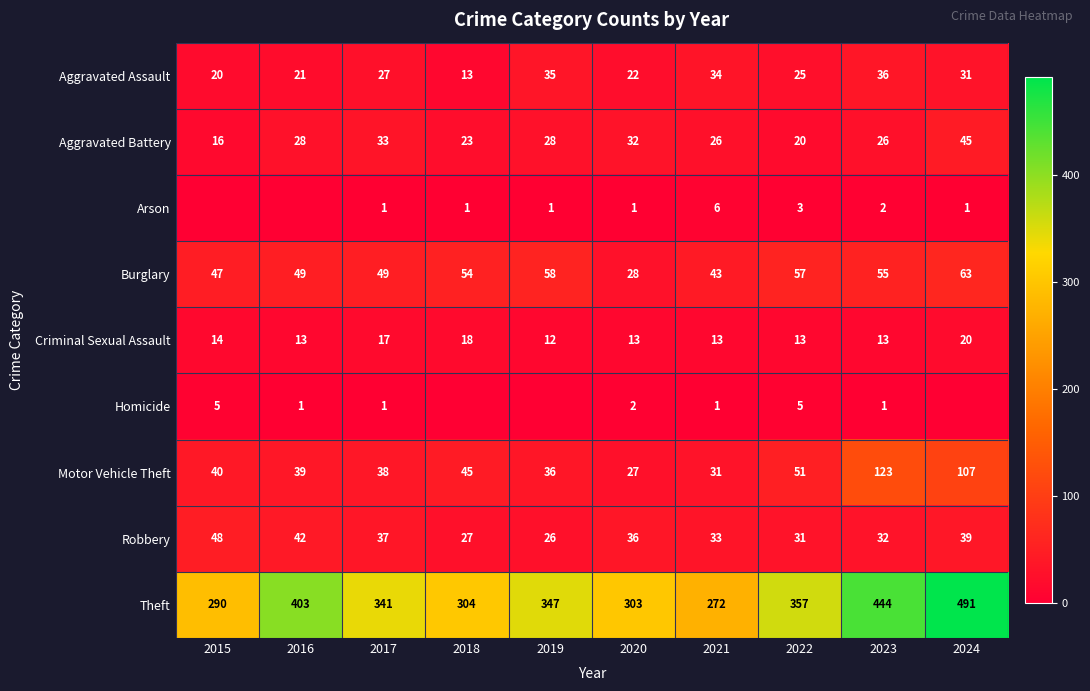

At which label does Burglary reach its peak?

2024